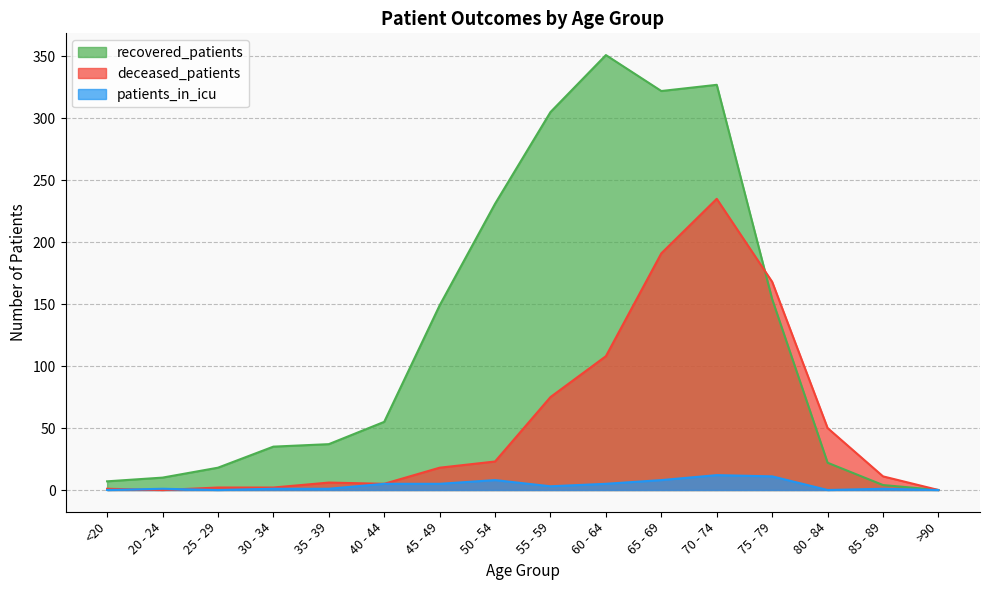

At which label does deceased_patients first exceed 18?

50 - 54